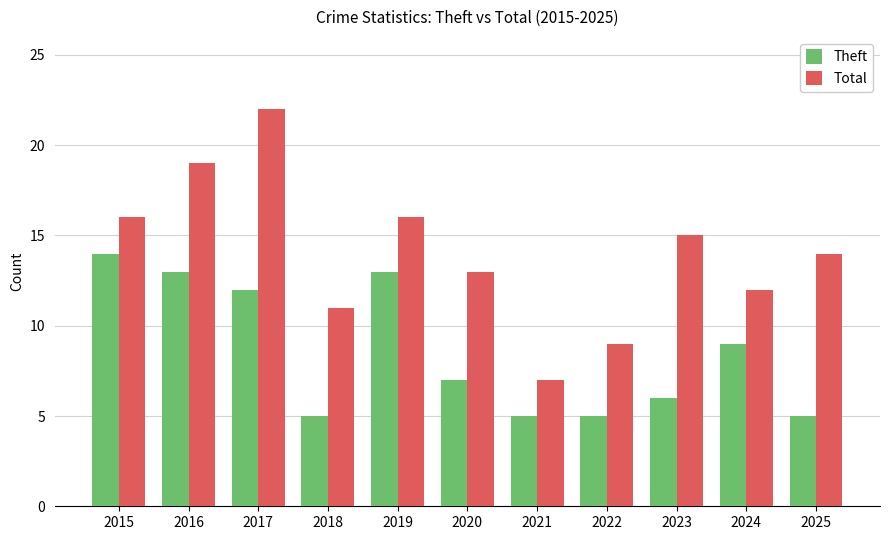

The Theft series shows 6 at 2023. True or false?

True